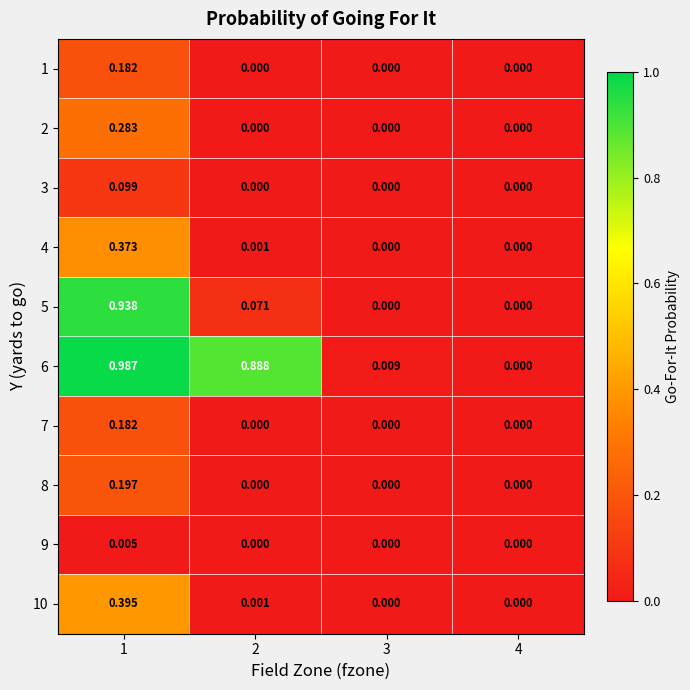

Count the number of categories in the chart.

4